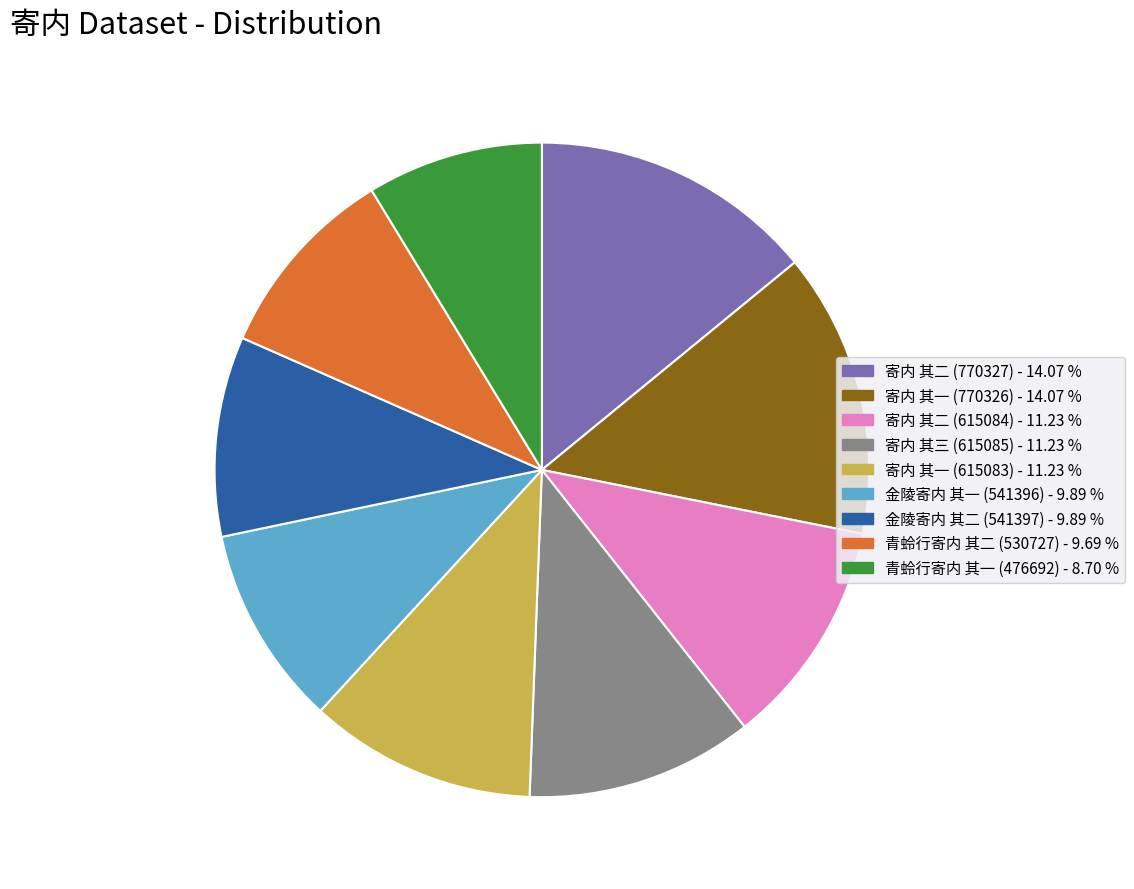

How many slices are in this pie chart?

9